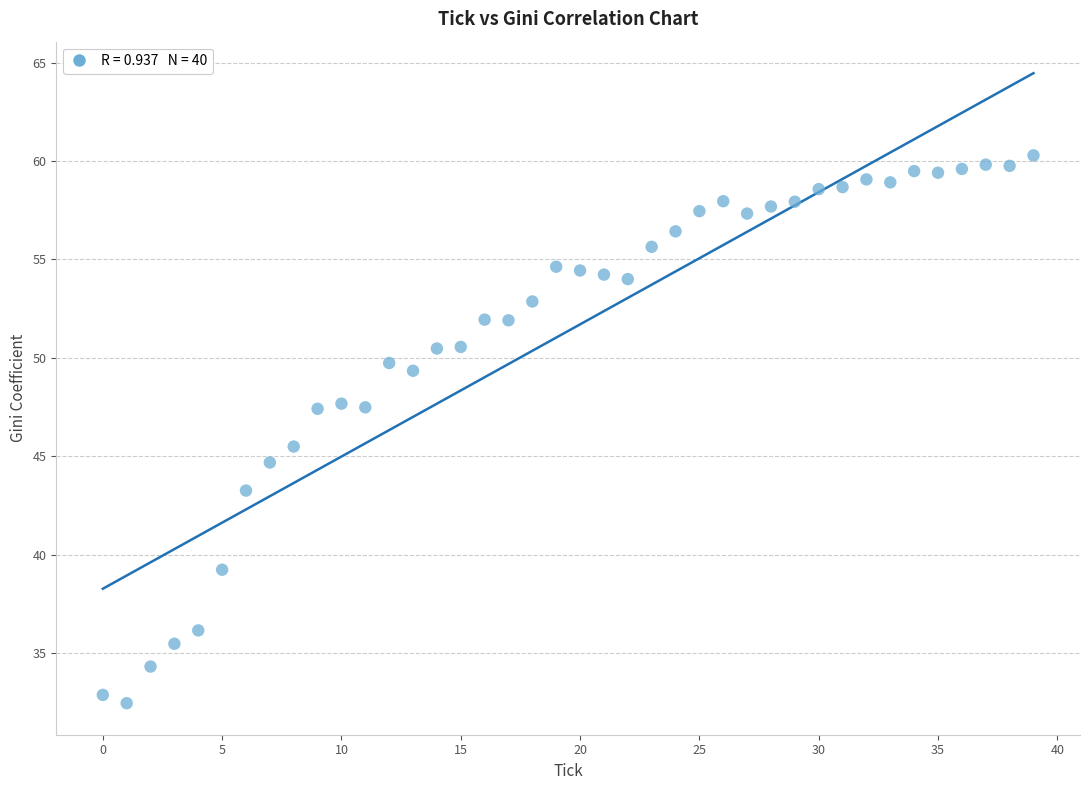

What Y value in the scatter plot is closest to 46?

45.5